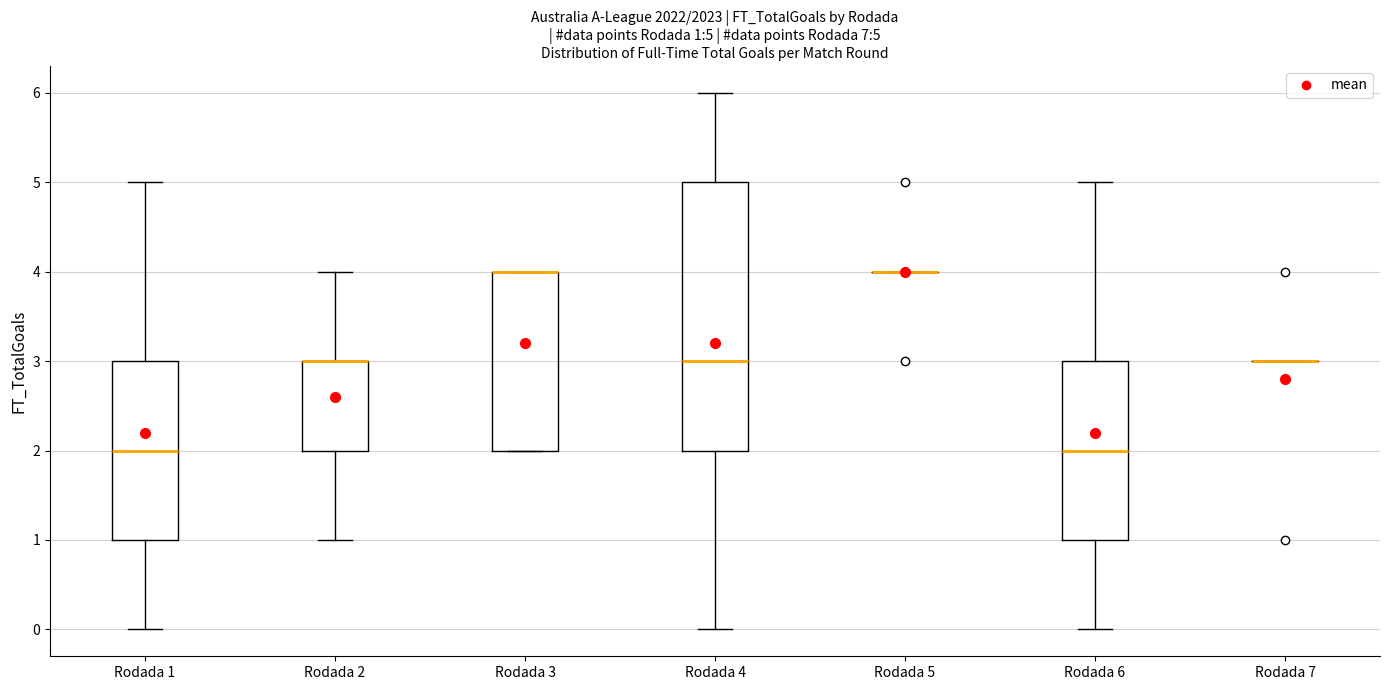

Which box is the tallest, from its lower edge to its upper edge?

Rodada 4